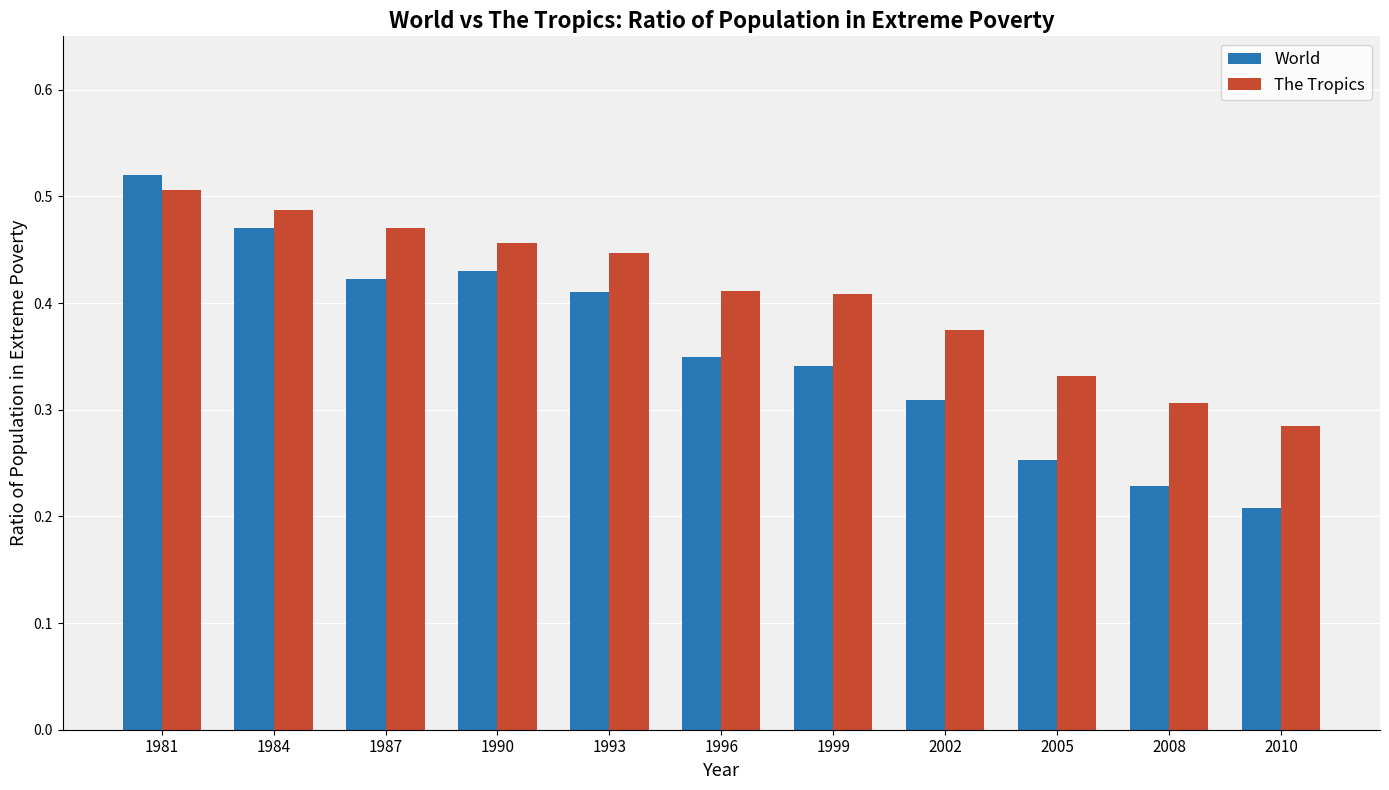

What is the difference between the highest and lowest values at 2010?

0.1